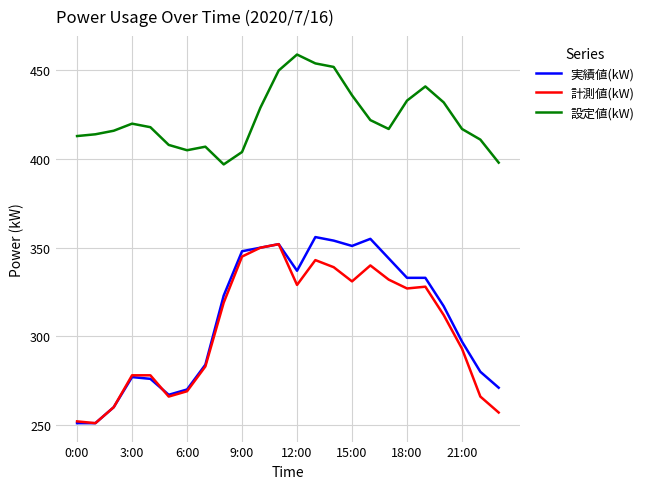

True or false: 実績値(kW) and 設定値(kW) intersect in this chart.

False